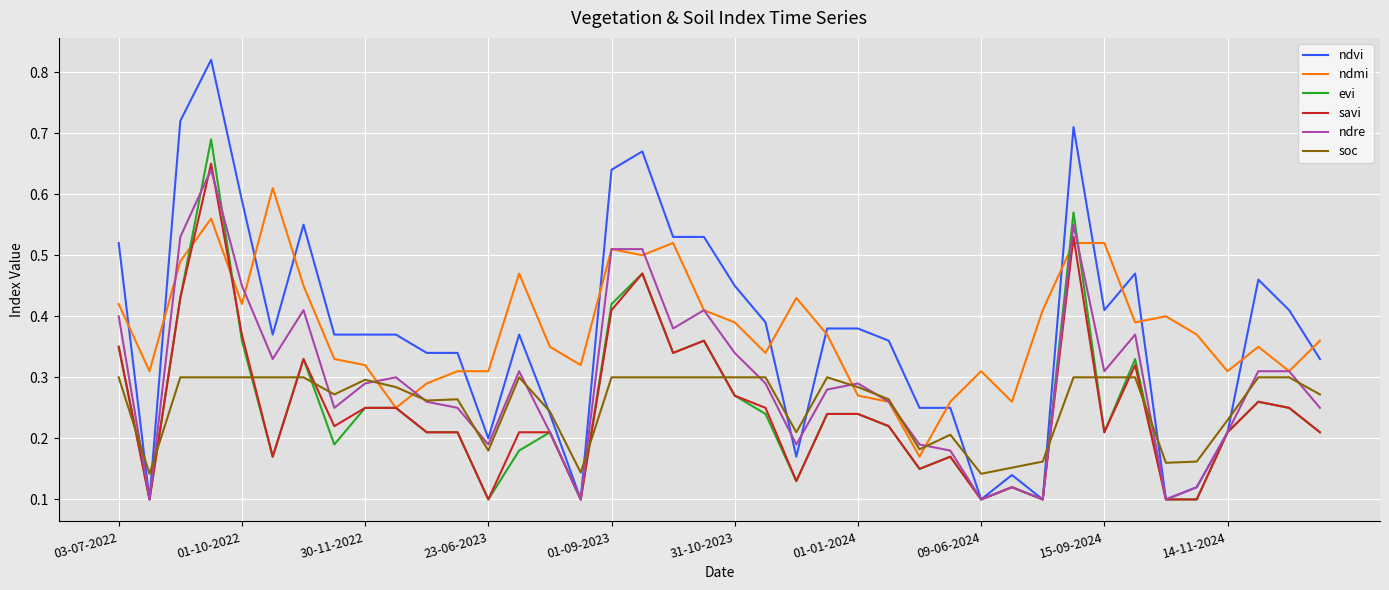

Which series has the largest range (max minus min)?

ndvi